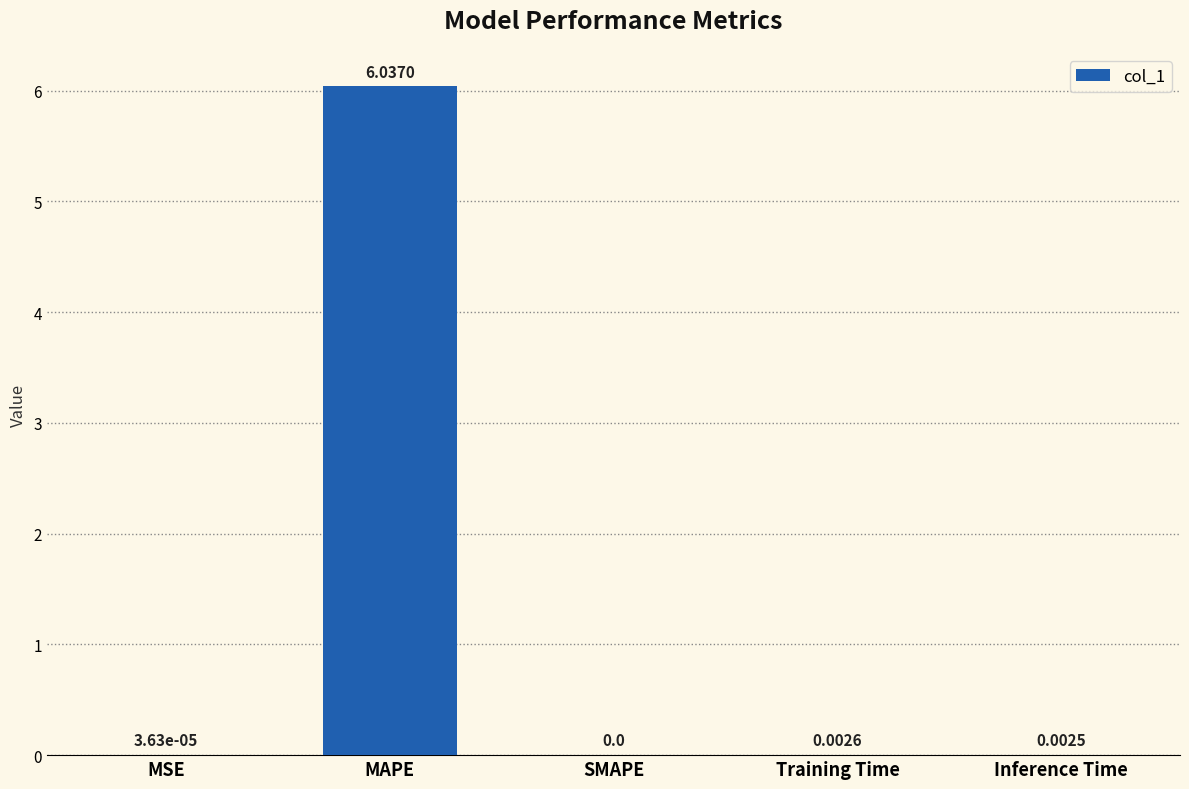

What is the change in value from MSE to MAPE?

+6.0